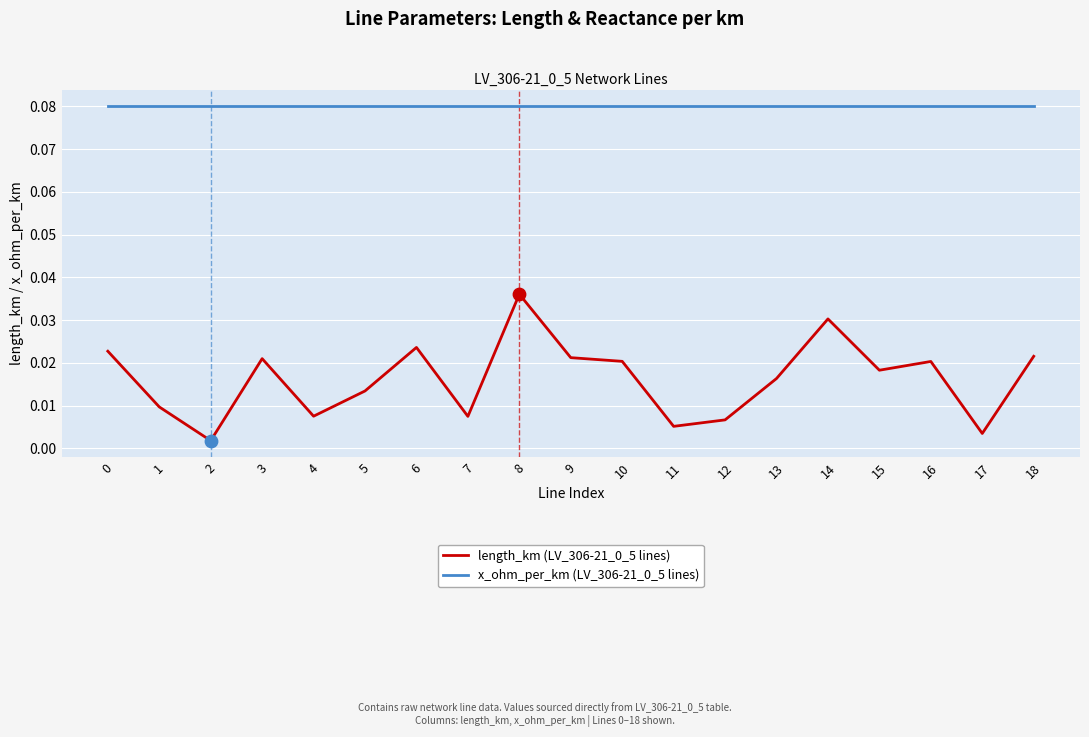

True or false: x_ohm_per_km (LV_306-21_0_5 lines) and length_km (LV_306-21_0_5 lines) intersect in this chart.

False